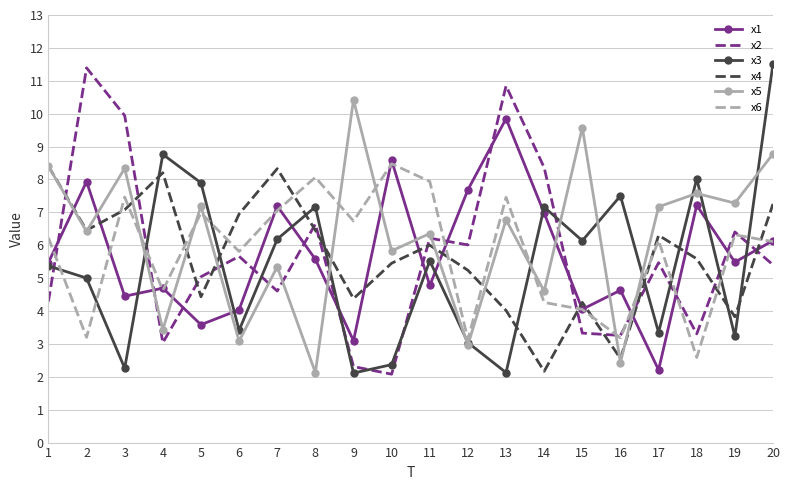

Where is x1 nearest to the value 6?

20